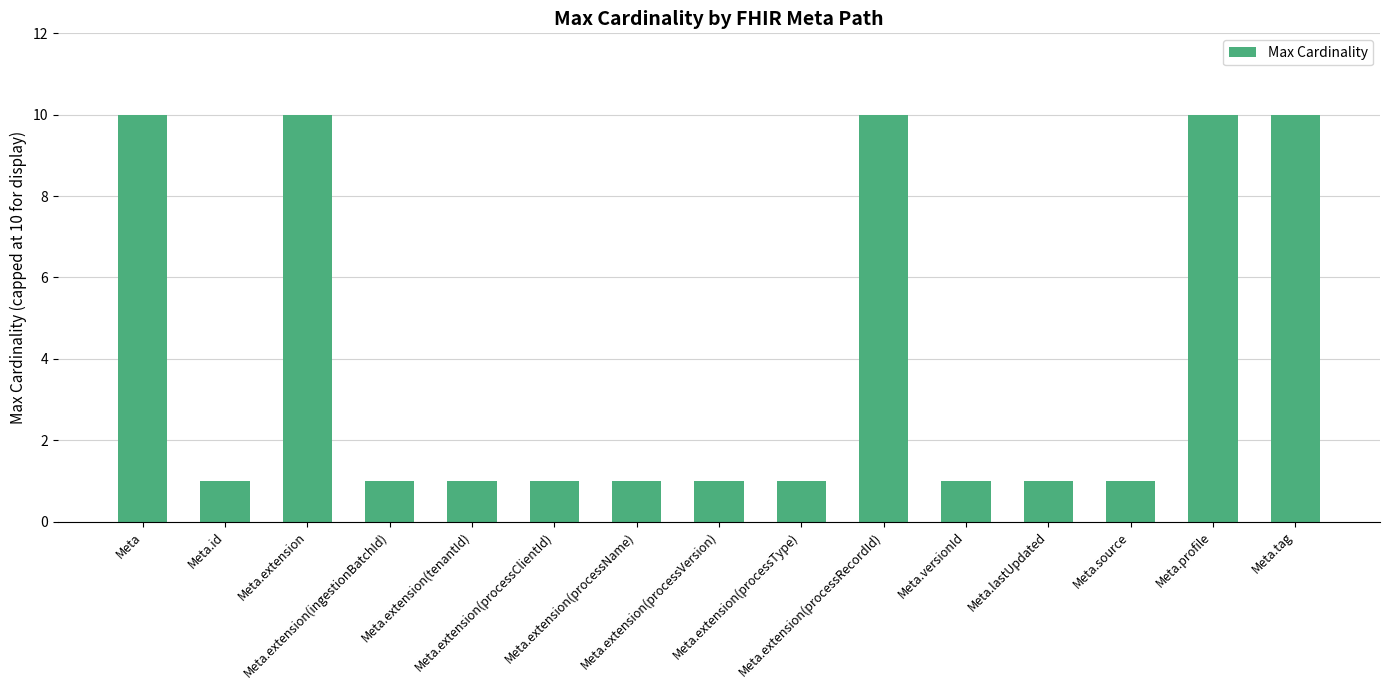

Reading right to left, list all the values displayed in this chart.

Meta.tag=10	Meta.profile=10	Meta.source=1	Meta.lastUpdated=1	Meta.versionId=1	Meta.extension(processRecordId)=10	Meta.extension(processType)=1	Meta.extension(processVersion)=1	Meta.extension(processName)=1	Meta.extension(processClientId)=1	Meta.extension(tenantId)=1	Meta.extension(ingestionBatchId)=1	Meta.extension=10	Meta.id=1	Meta=10